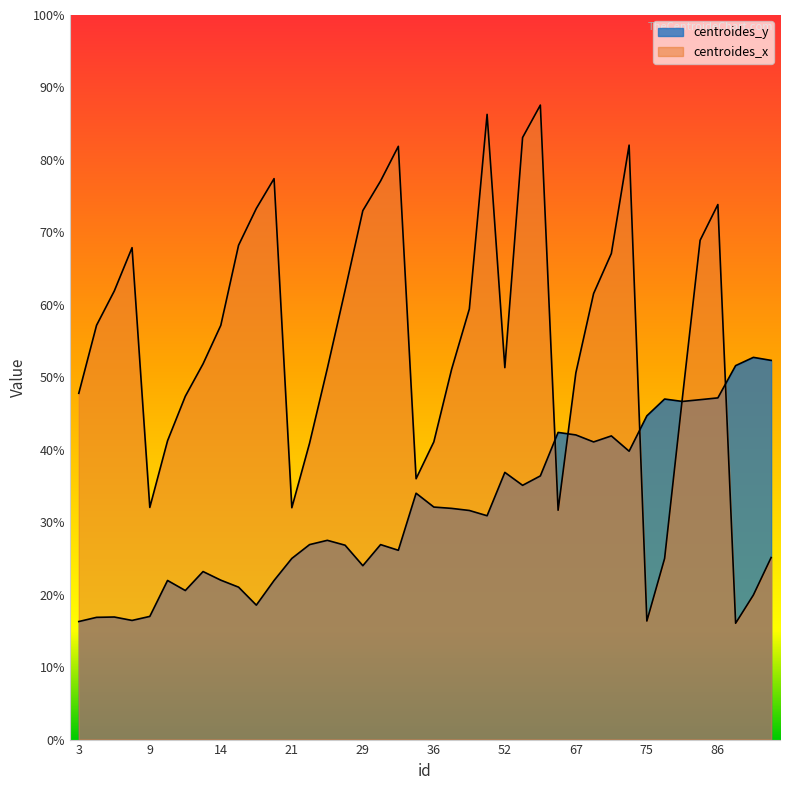

What is the difference between the maximum and second lowest values in the centroides_x series?

71.2